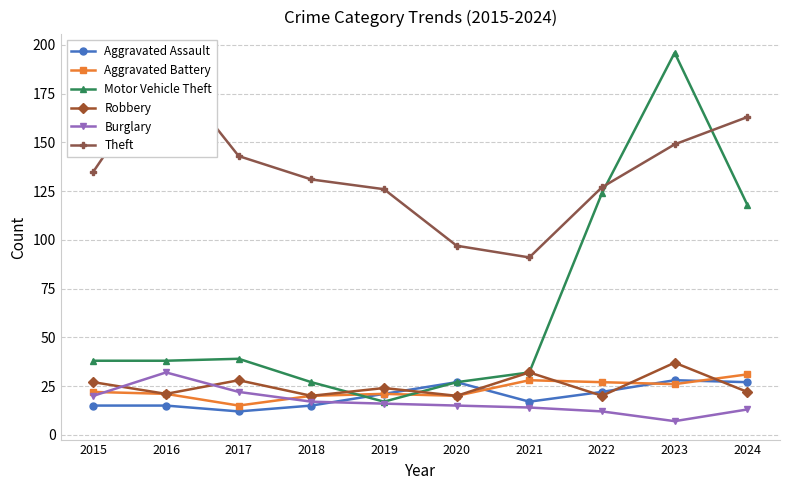

In Aggravated Battery, how many points are lower than both neighbors (excluding endpoints)?

3